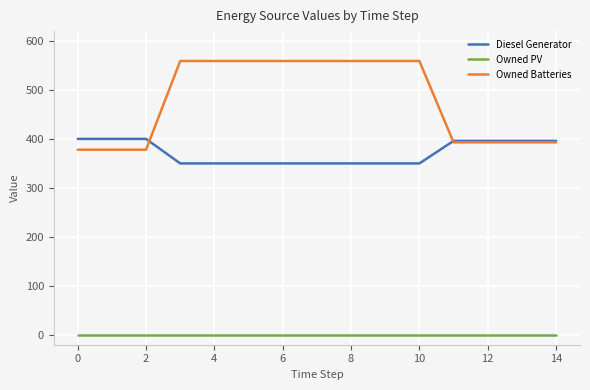

Which series has the widest spread of values?

Owned Batteries